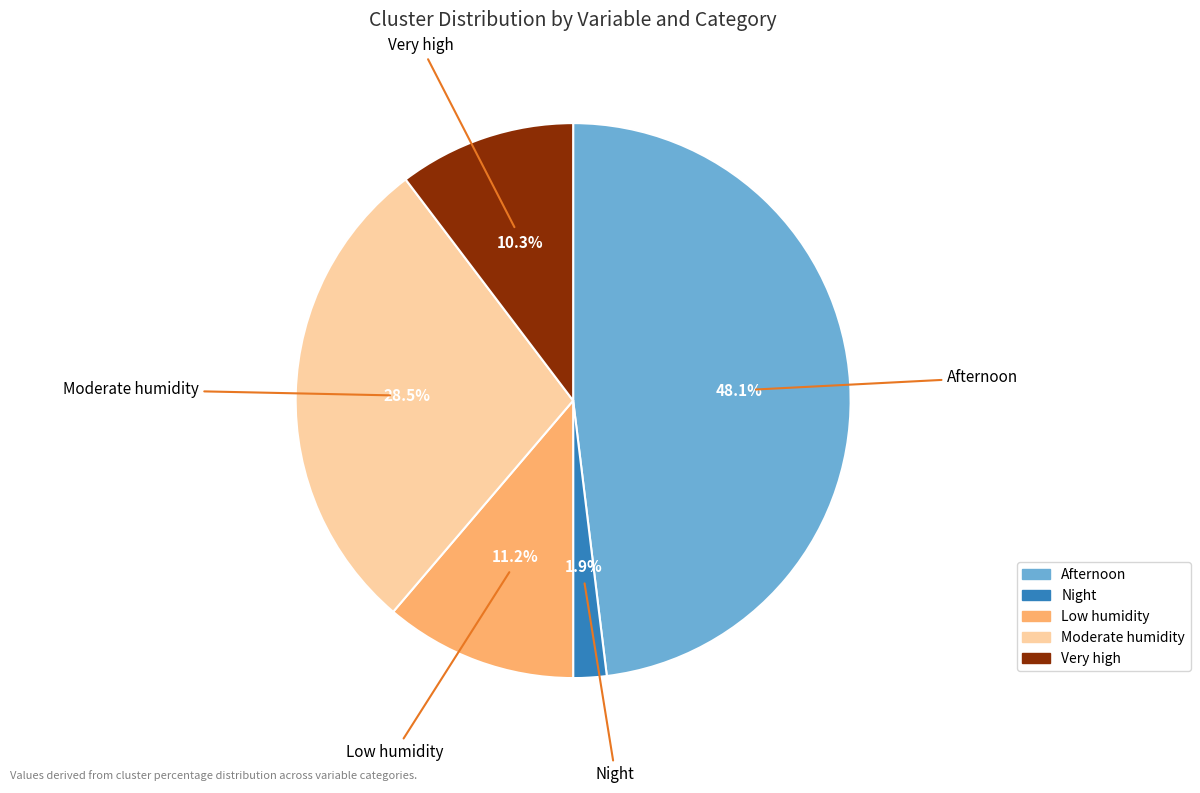

How many segments does this pie chart have?

5